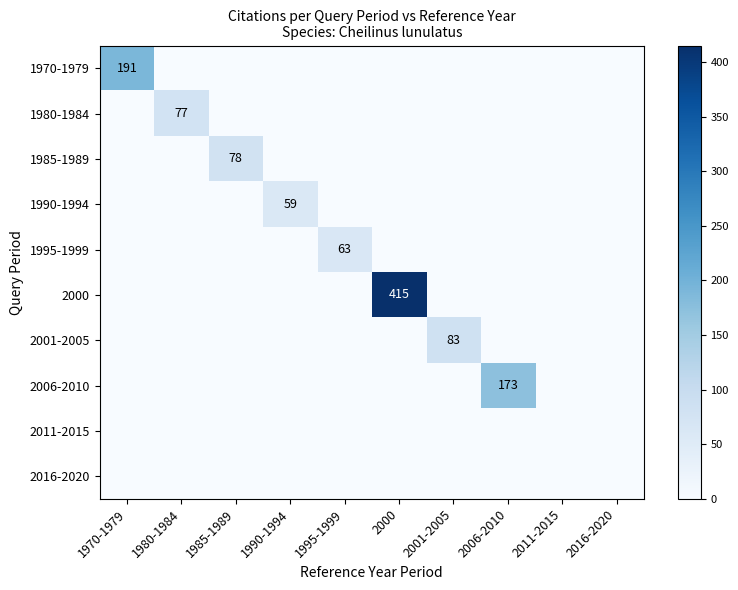

At which label is 2001-2005 closest to 41?

1970-1979